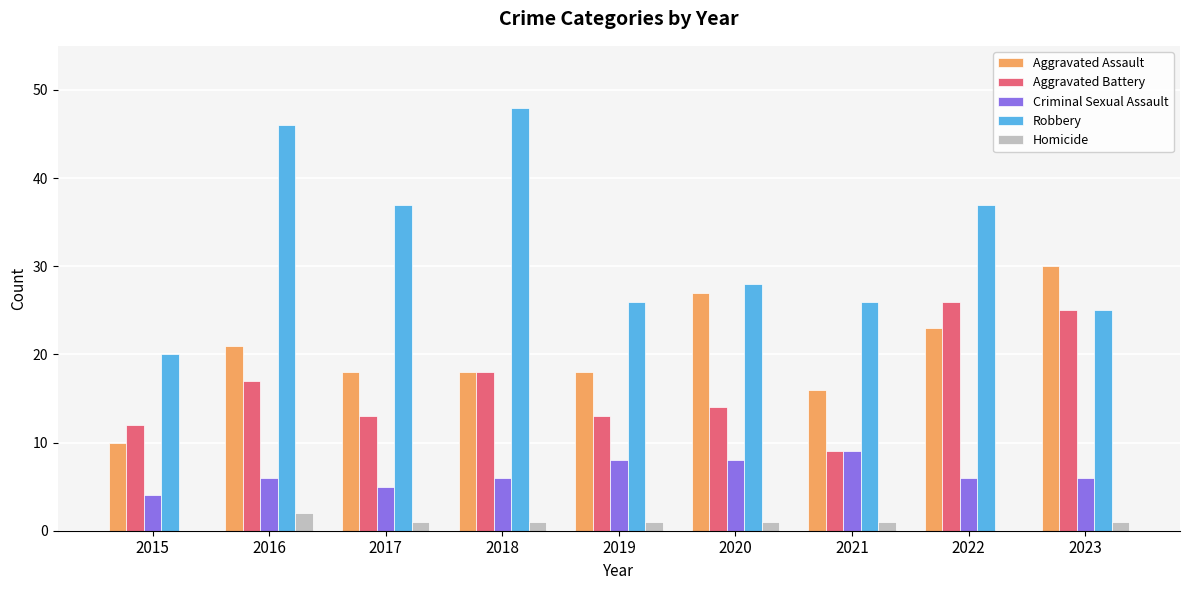

What is the highest value of the Aggravated Battery series?

26